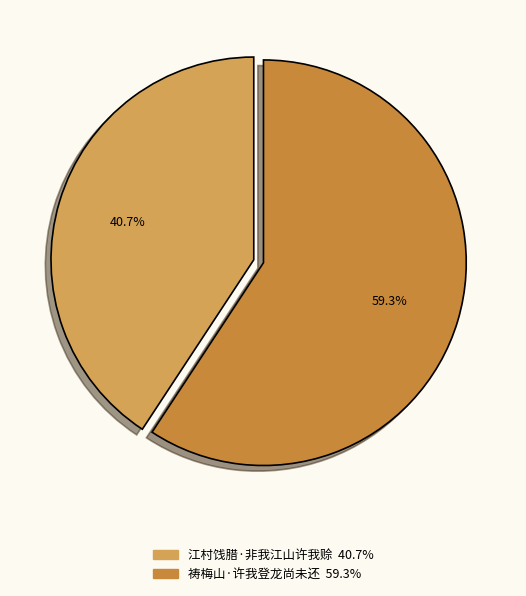

Is it true that 祷梅山·许我登龙尚未还 is 59% of the pie?

True